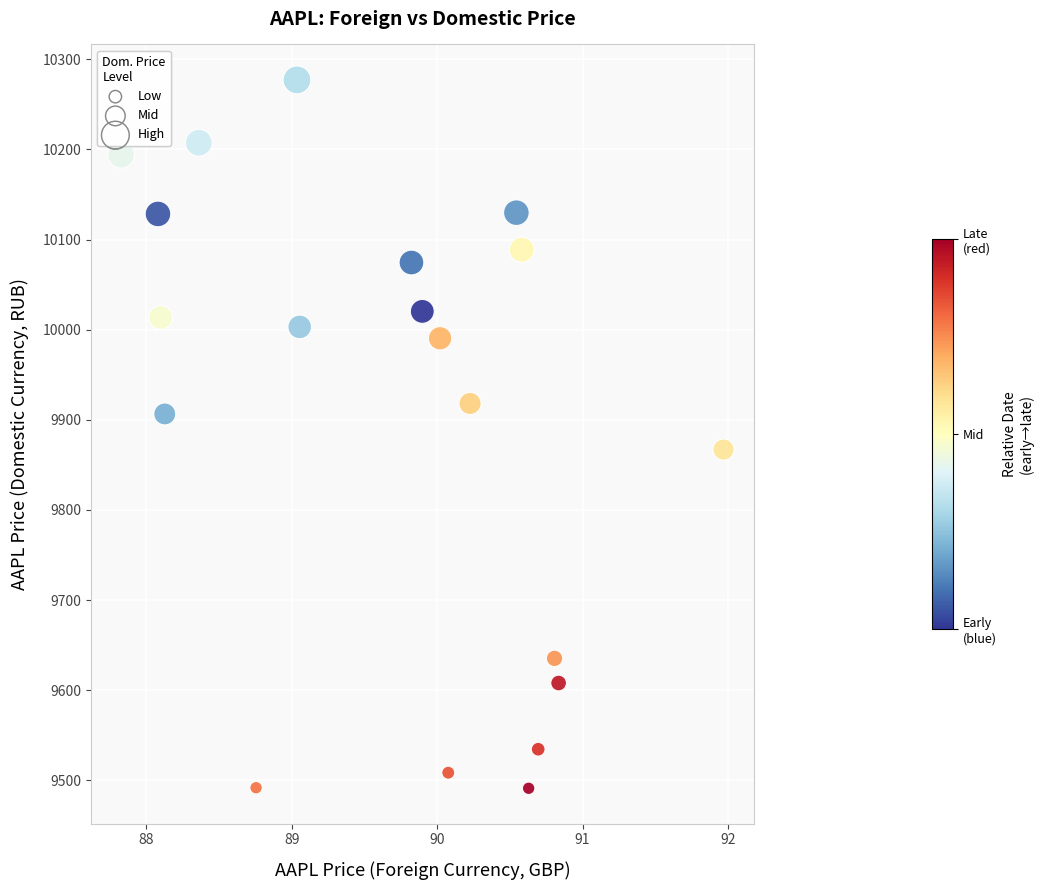

What is the range of X values (max minus min)?

4.1